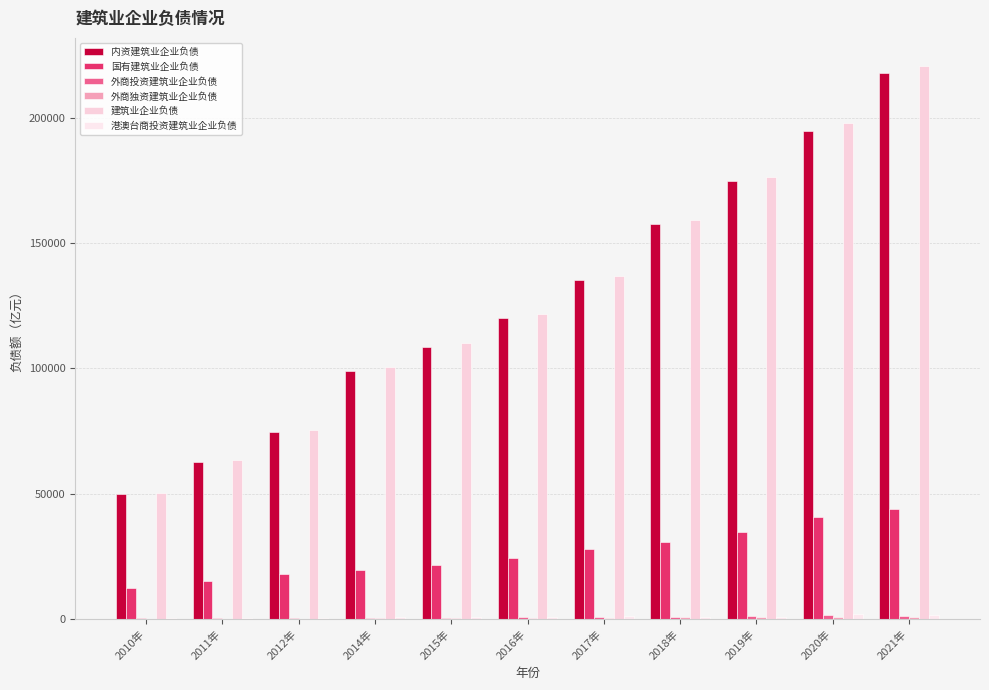

At 2016年, list the series in order from smallest to largest.

外商独资建筑业企业负债, 外商投资建筑业企业负债, 港澳台商投资建筑业企业负债, 国有建筑业企业负债, 内资建筑业企业负债, 建筑业企业负债